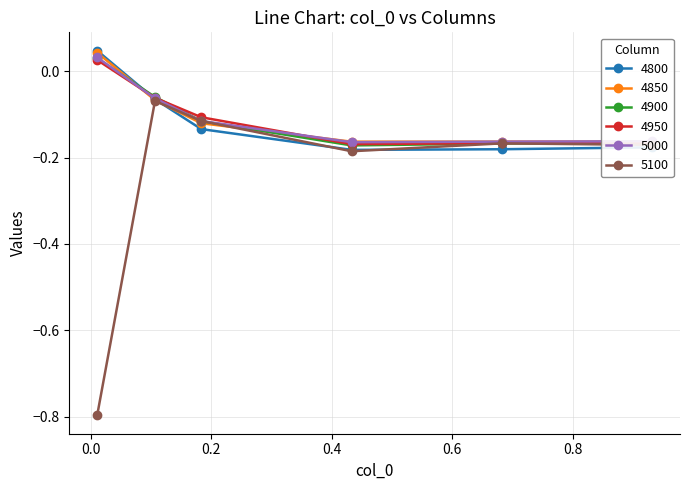

In 4800, how many points are lower than both neighbors (excluding endpoints)?

1